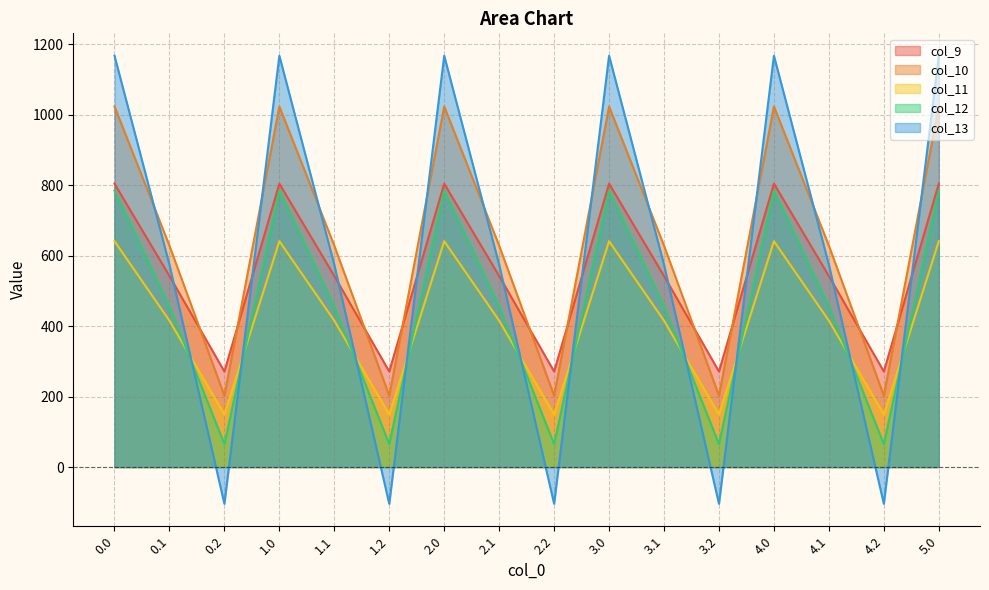

What is the minimum value for col_10?

202.5